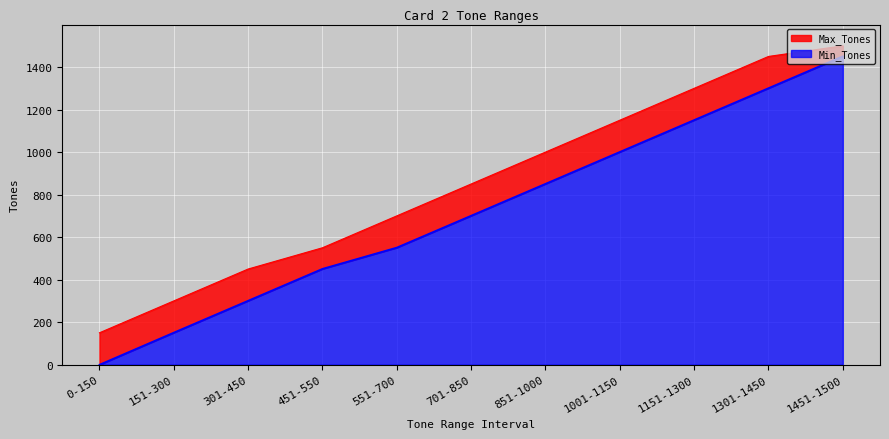

Count the number of categories in the chart.

11